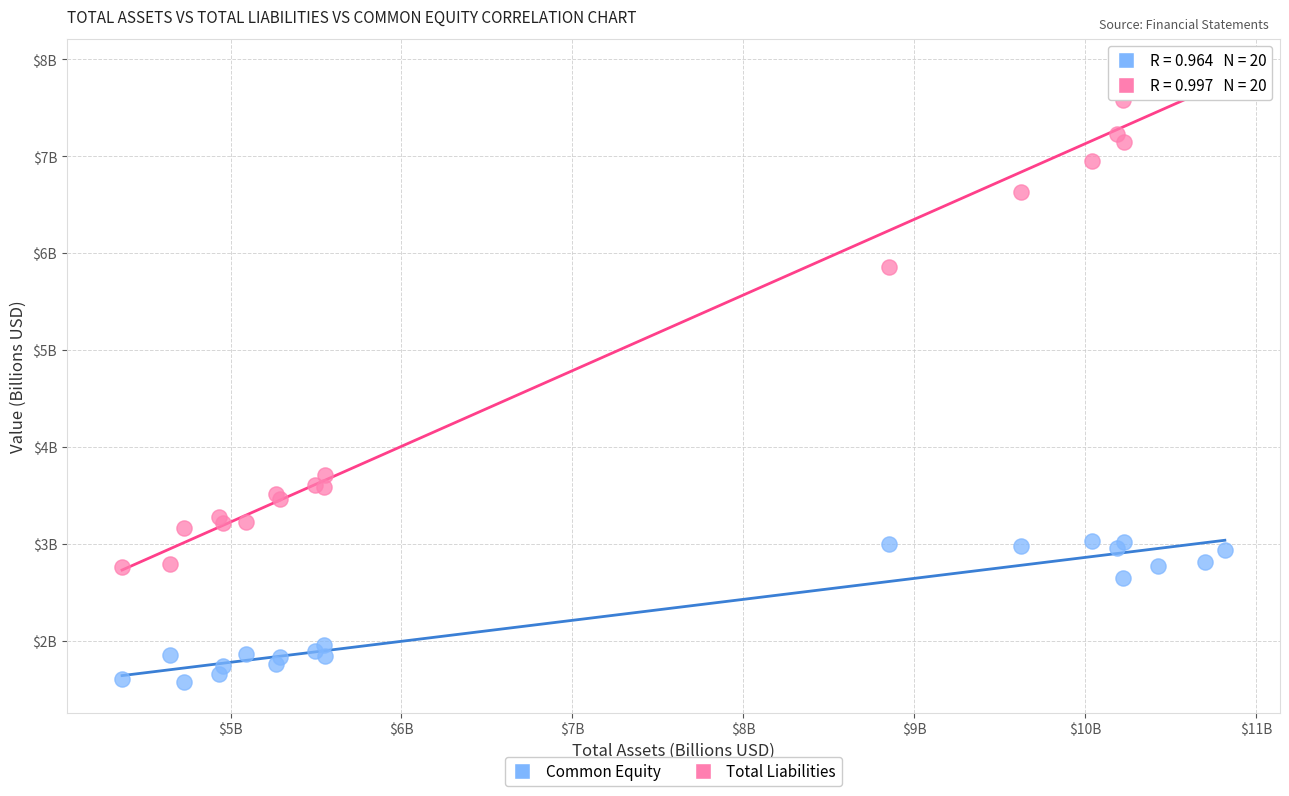

What are all the series names shown in the legend?

Common Equity, Total Liabilities